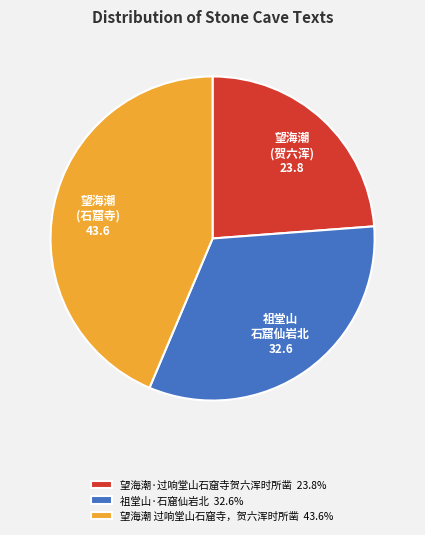

What is the largest slice in the pie chart?

望海潮 过响堂山石窟寺，贺六浑时所凿